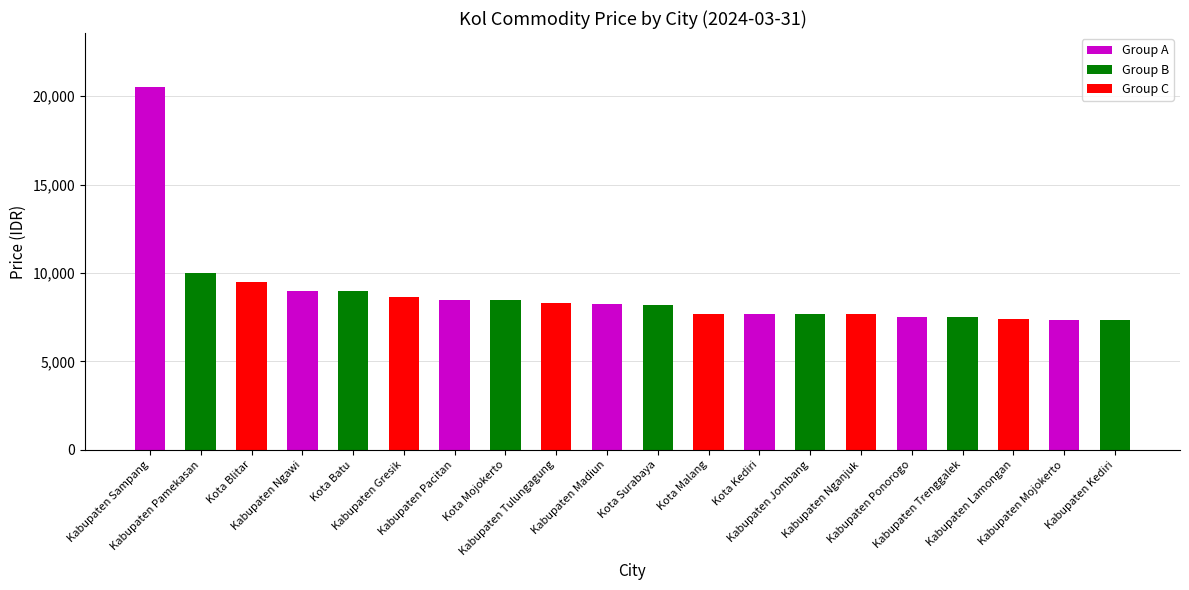

Is it true that the value at Kota Mojokerto is 8500?

True